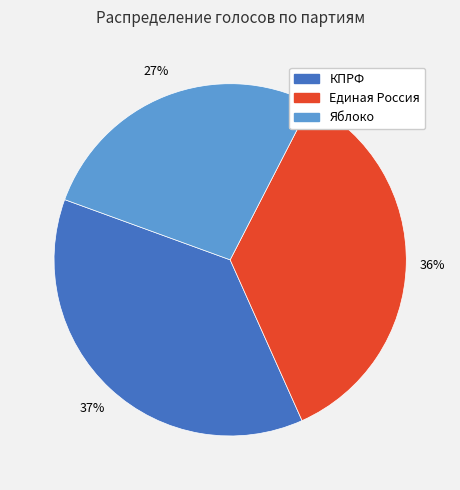

Which has a higher value, Яблоко or КПРФ?

КПРФ